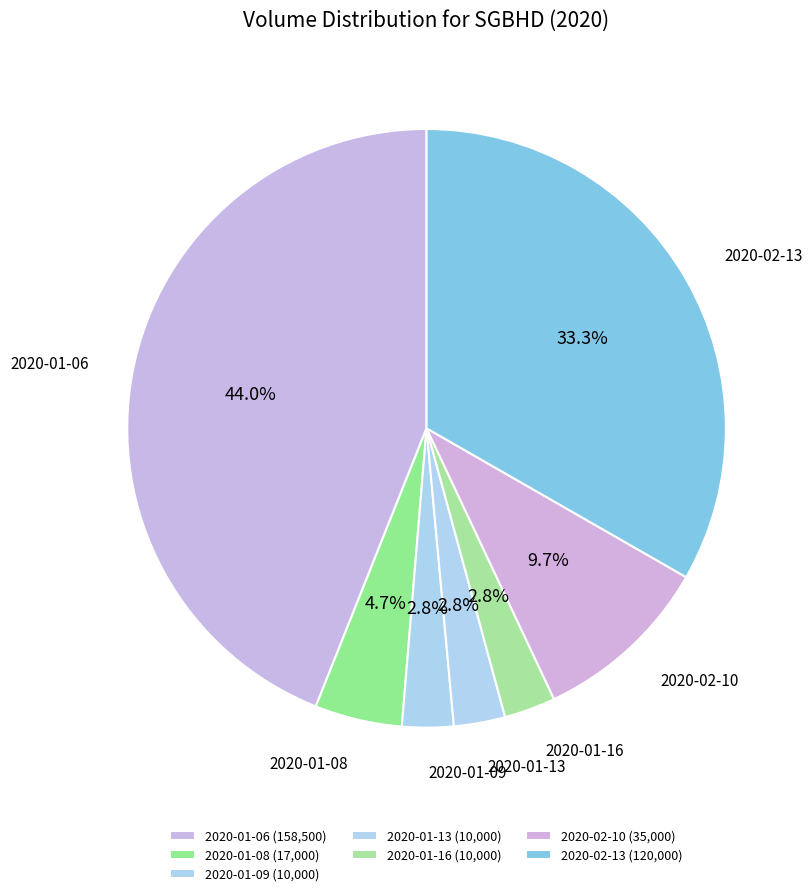

To the nearest percent, what is the average slice percentage?

14%